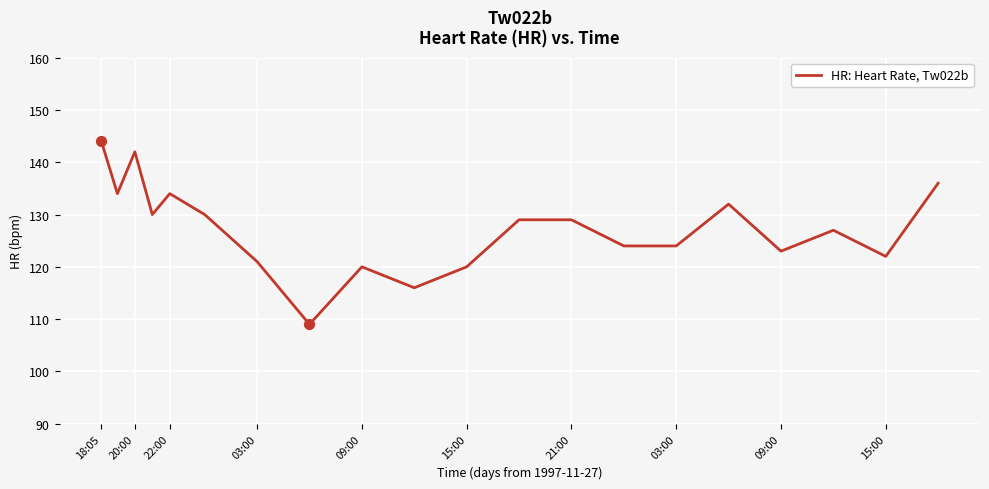

What is the difference between the maximum and minimum values?

35